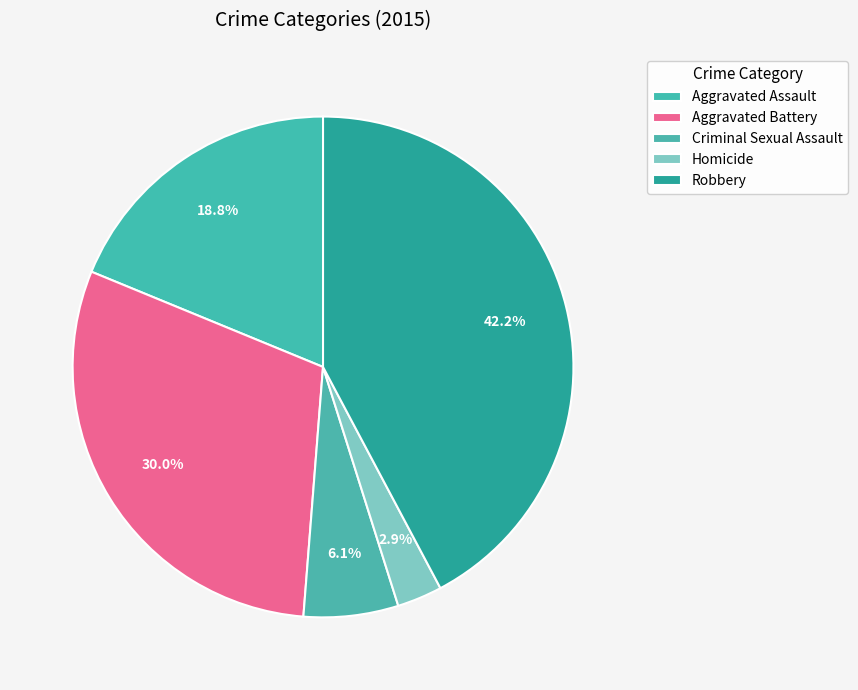

Count the number of slices in the pie.

5